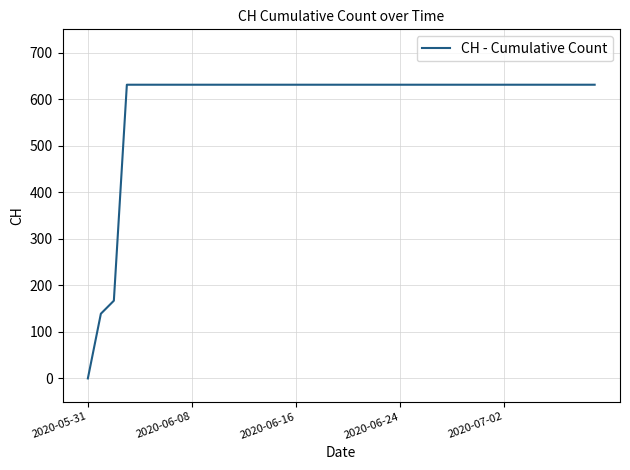

What is the greatest value displayed?

631